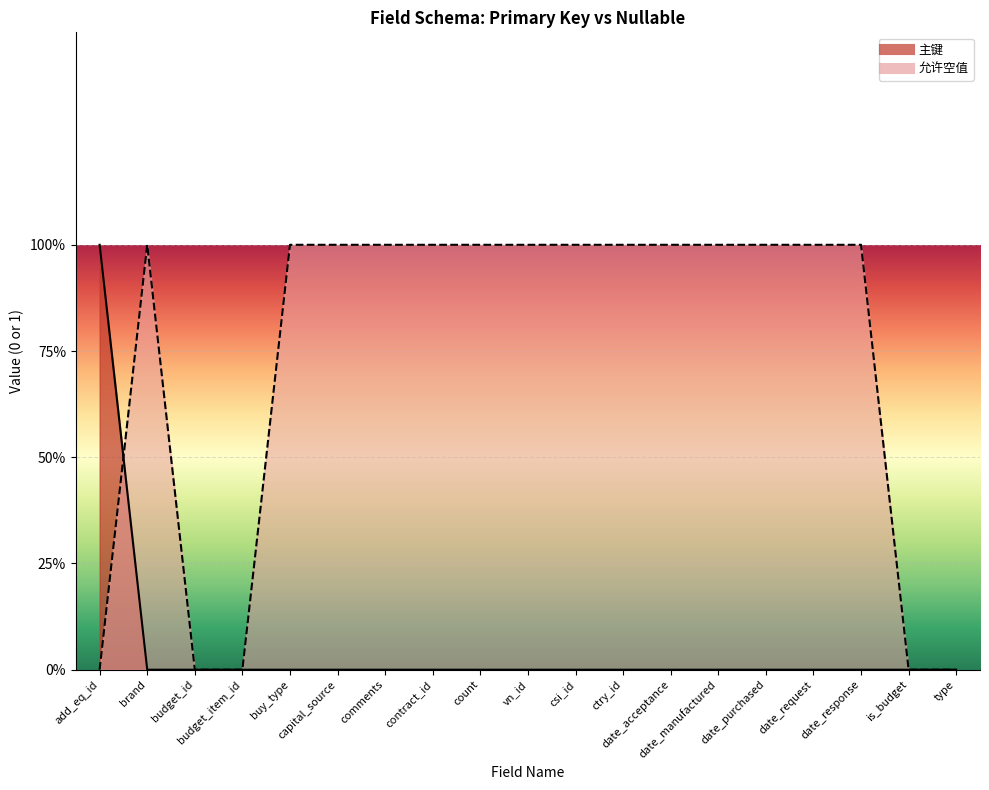

List the labels in order of 允许空值_numeric value, smallest first.

add_eq_id, budget_id, budget_item_id, is_budget, type, brand, buy_type, capital_source, comments, contract_id, count, vn_id, csi_id, ctry_id, date_acceptance, date_manufactured, date_purchased, date_request, date_response